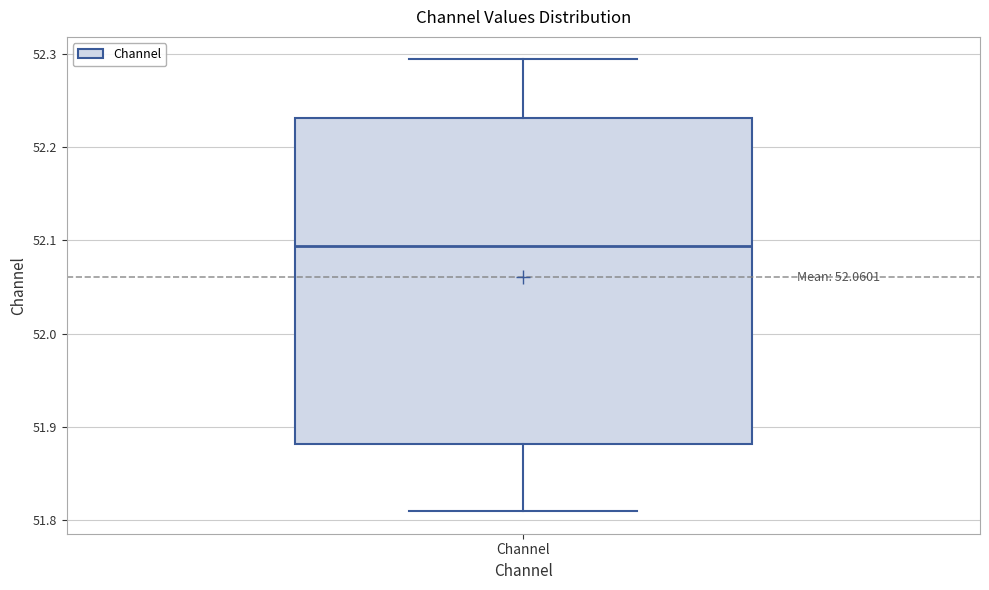

Transcribe this box plot: give where the median line is, the range the box spans, and where the two whiskers end, as read against the y-axis. The values are not printed on the chart, so give them approximately, as read against the axis.

median 52.09, box 51.88 to 52.23, whiskers 51.81 to 52.29